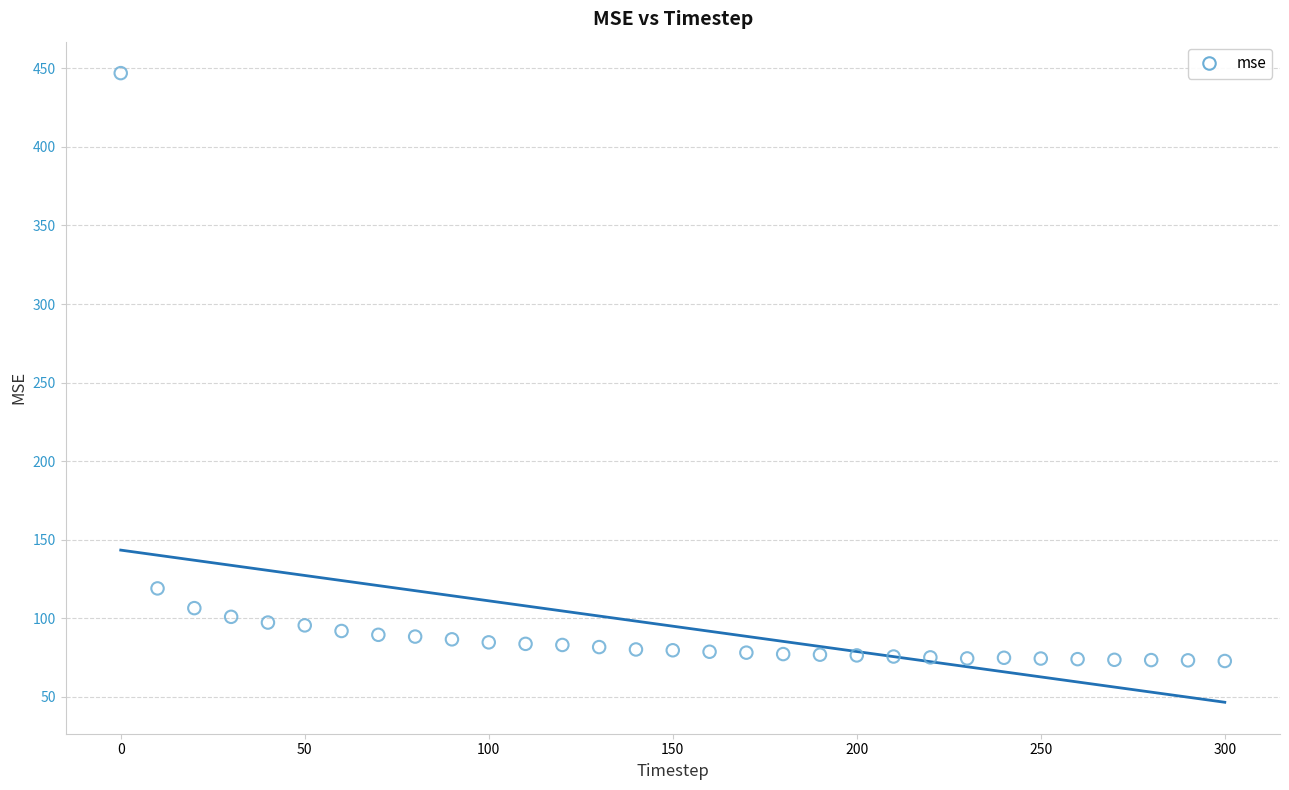

What is the range of Y values (max minus min)?

374.1